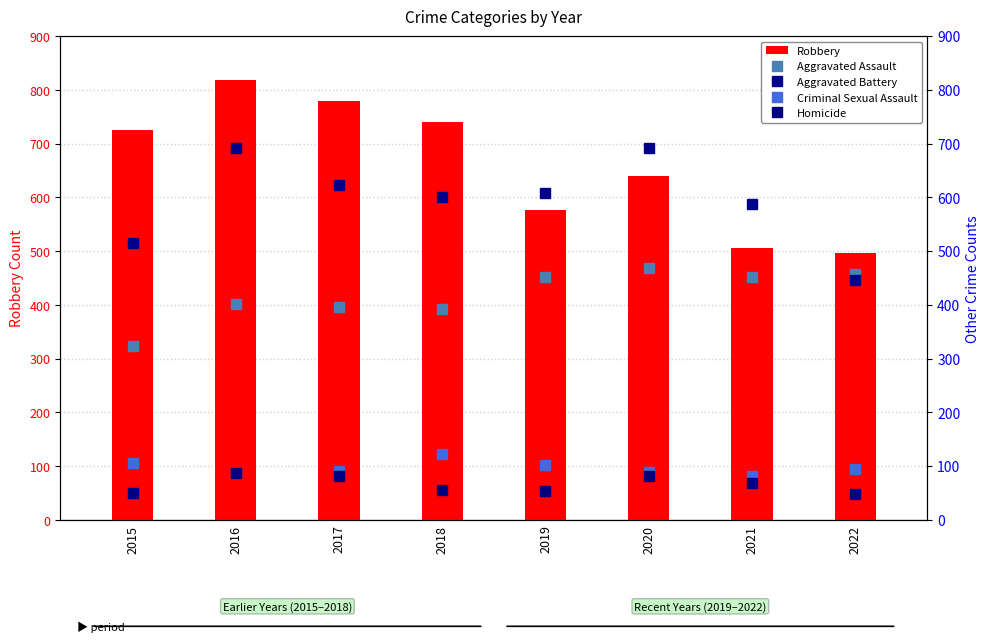

Read the Robbery value at 2016.

819